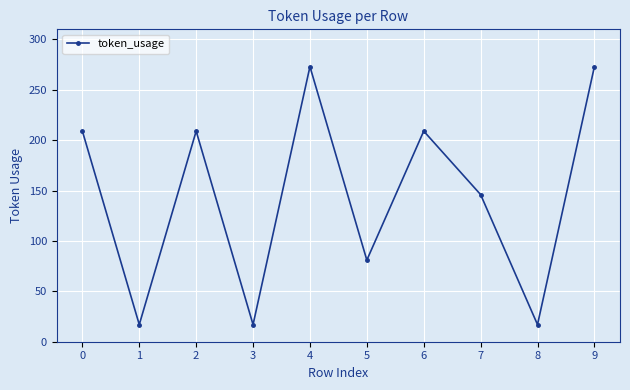

Is it true that the value at 0 is 308?

False